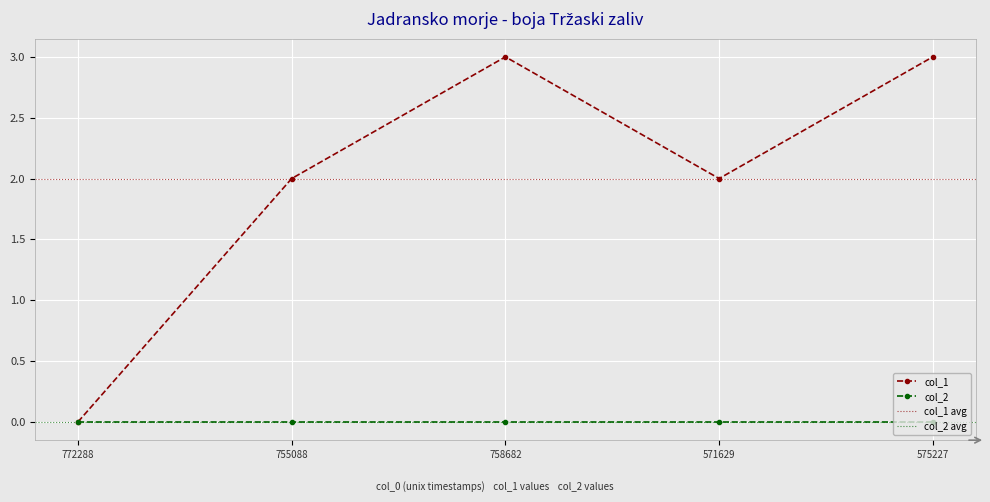

Is it true that col_2 equals 0 at 772288?

True